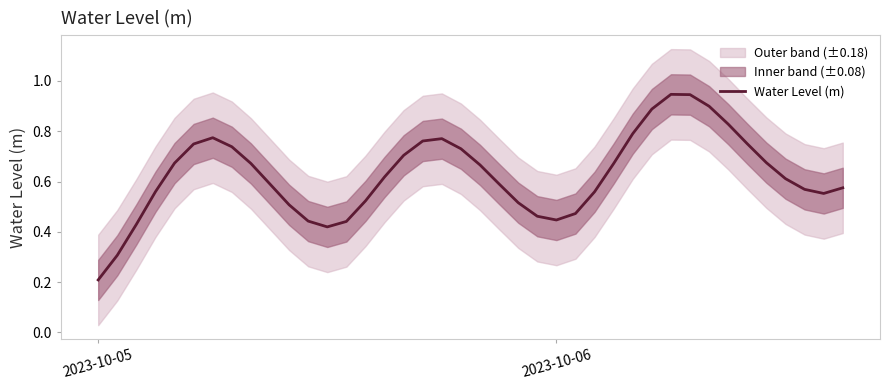

Is it true that the value at 11 is 0.1?

False